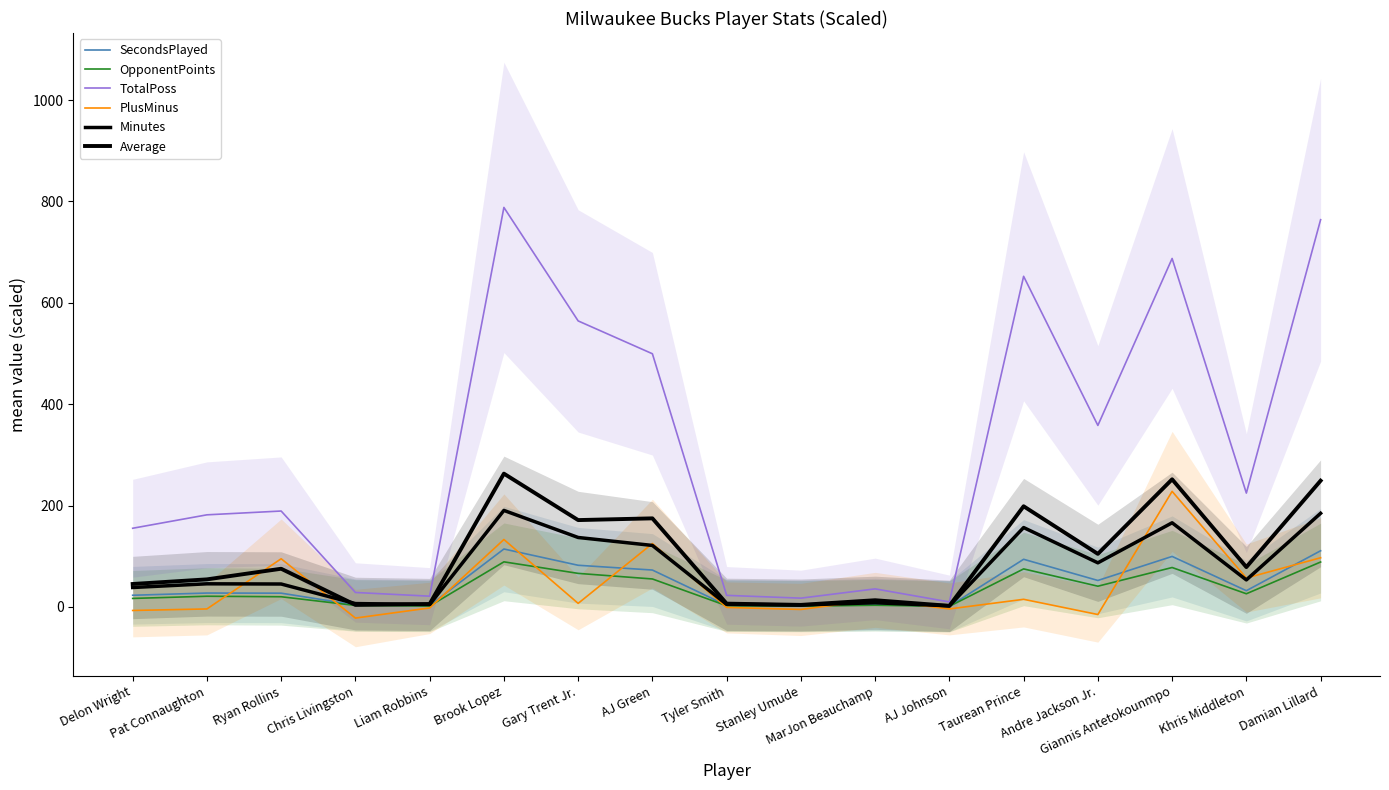

What is the value of the PlusMinus point at the 15th from the left?

228.0